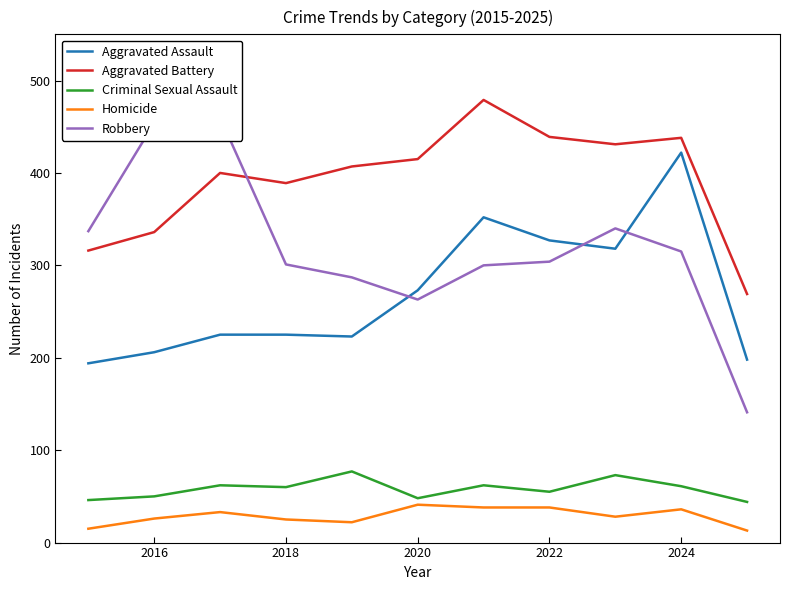

True or false: Homicide and Criminal Sexual Assault cross at least once.

False